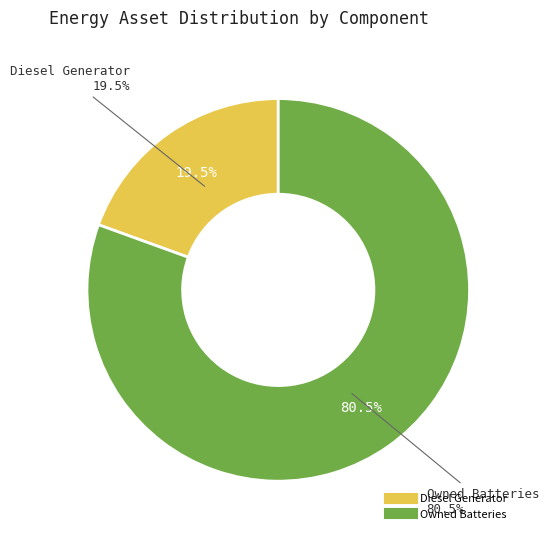

To the nearest percent, what is the combined percentage of Owned Batteries and Diesel Generator?

100%